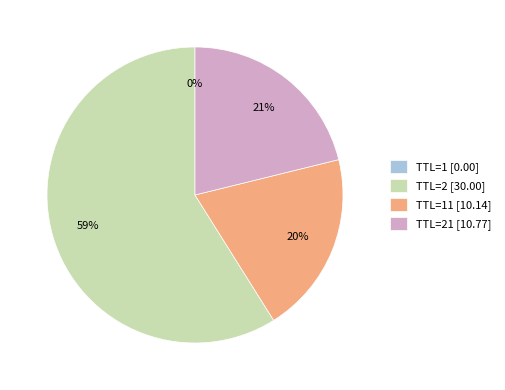

To the nearest percent, what portion does TTL=2 [30.00] represent?

59%